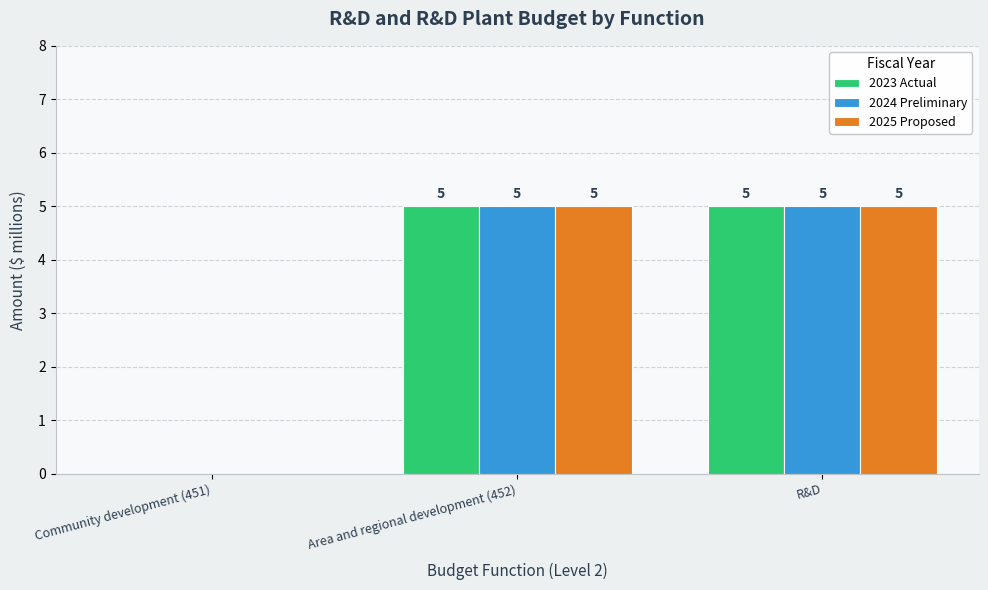

Reading left to right, transcribe all the data shown in this chart.

2023 Actual: Community development (451)=0	Area and regional development (452)=5	R&D=5
2024 Preliminary: Community development (451)=0	Area and regional development (452)=5	R&D=5
2025 Proposed: Community development (451)=0	Area and regional development (452)=5	R&D=5